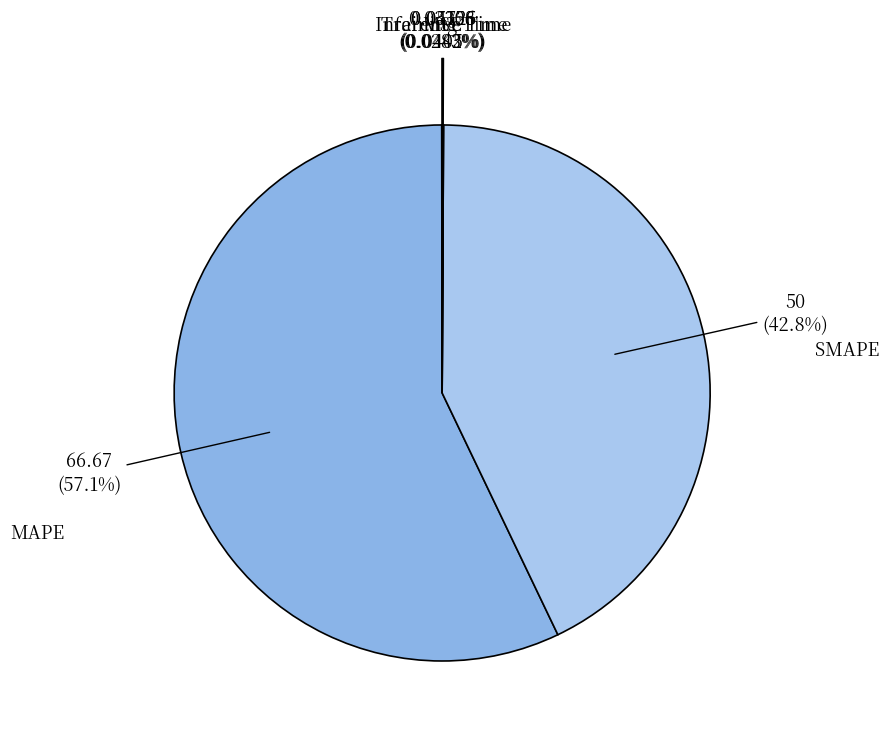

Does MAPE account for over 50% of the chart?

Yes